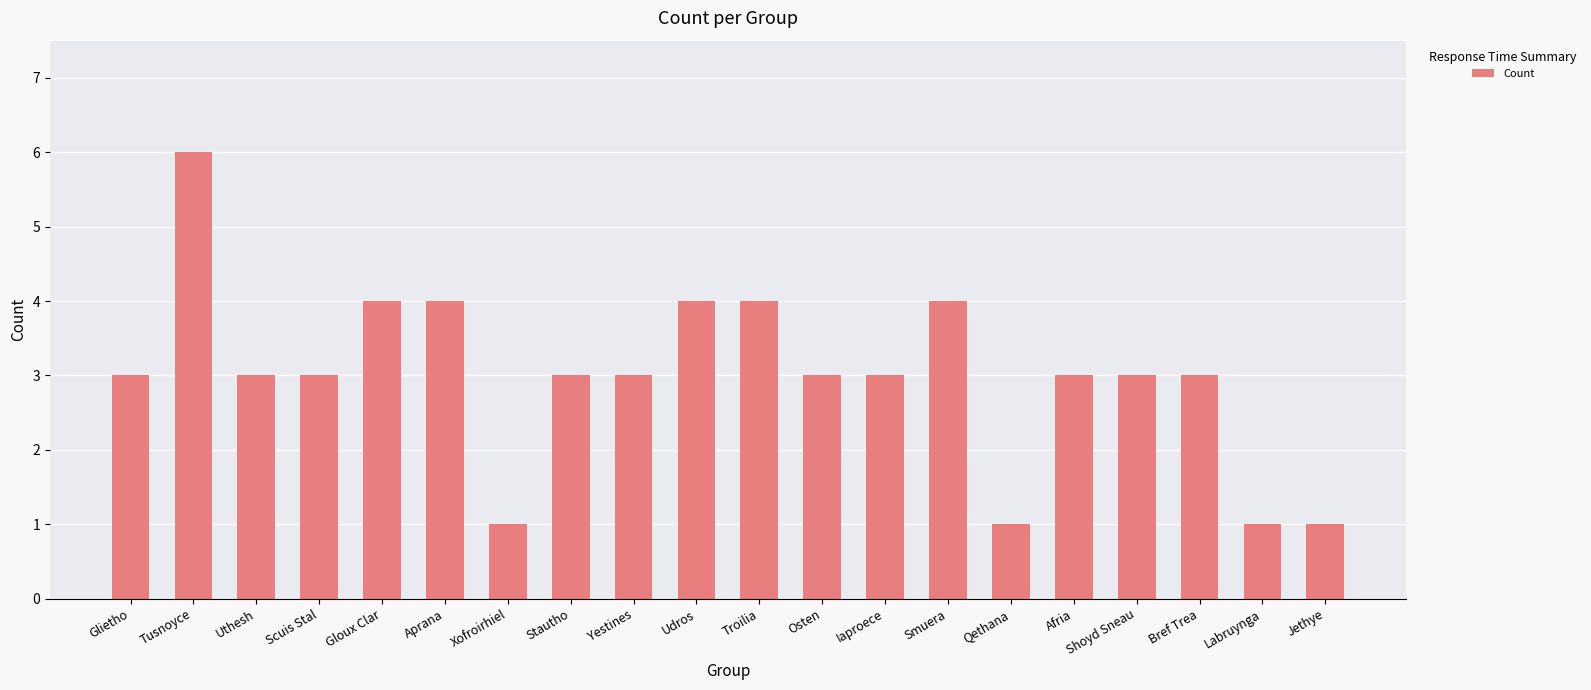

What is the minimum value shown in the chart?

1